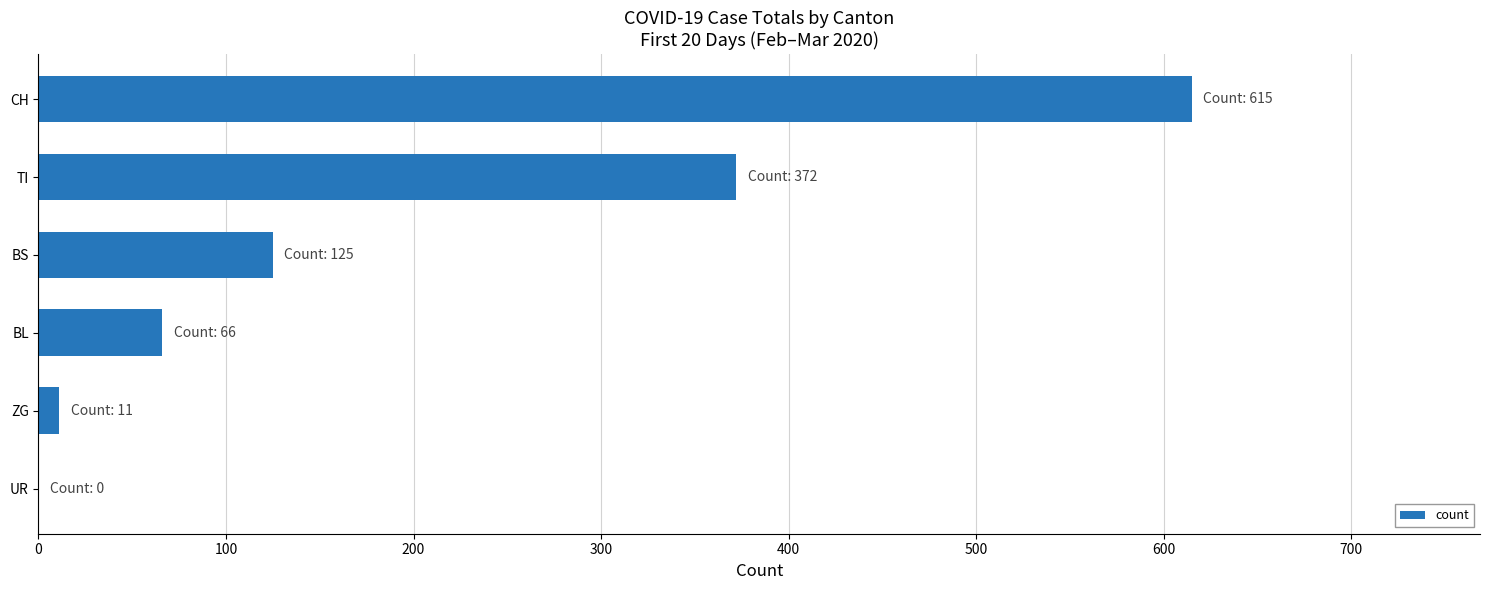

What is the greatest value displayed?

615